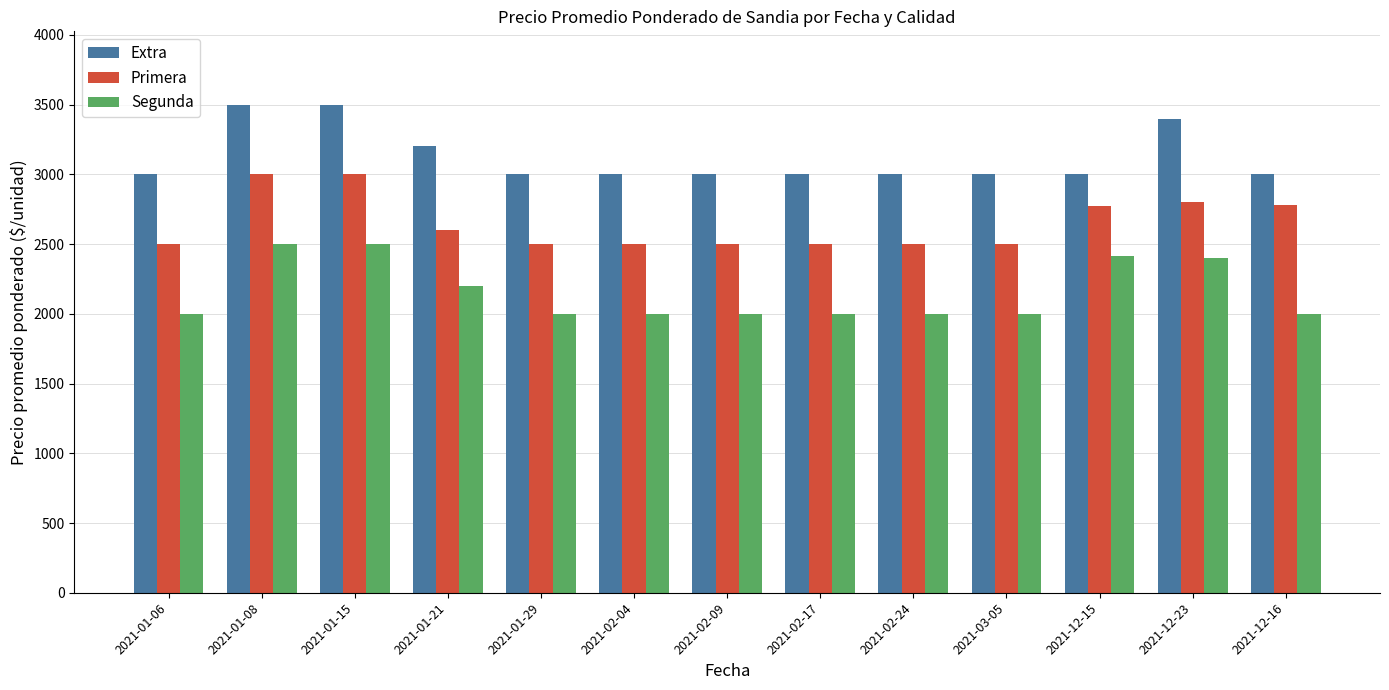

At how many categories does at least one series exceed 3277?

3